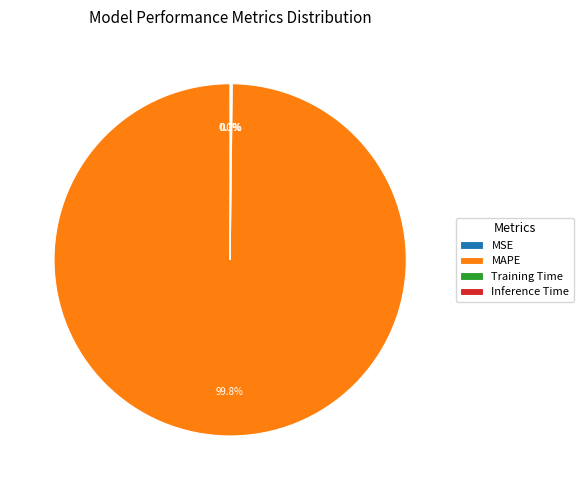

What is the largest slice in the pie chart?

MAPE